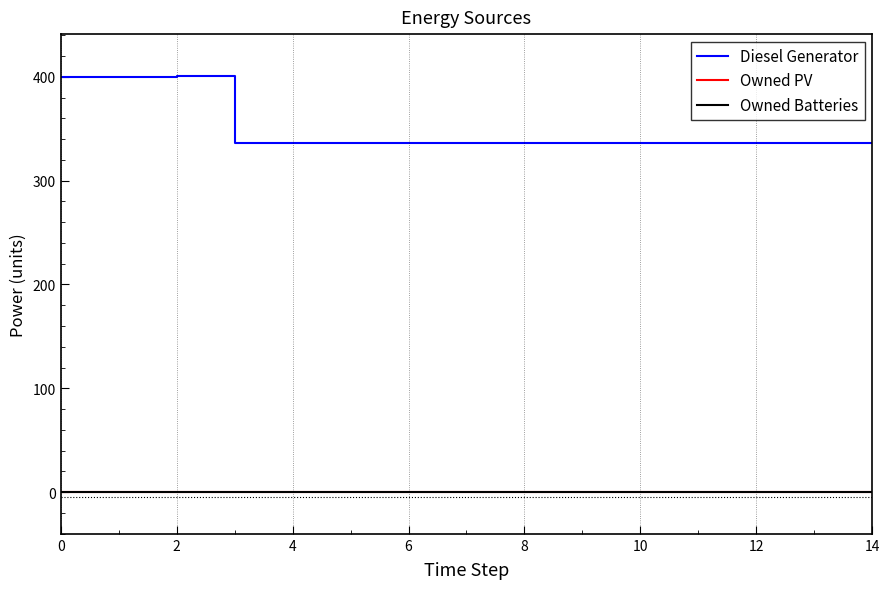

Does the chart display data point markers on the line(s)?

No